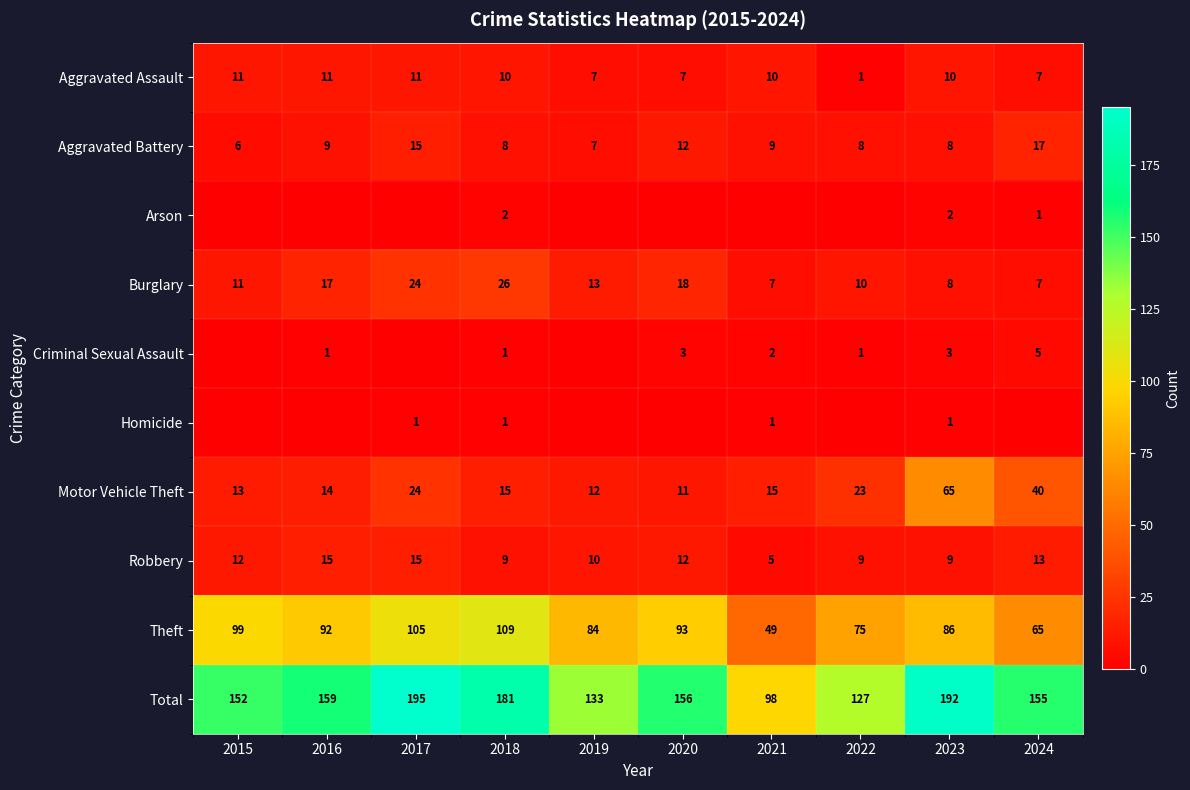

List the labels in order of Total value, largest first.

2017, 2023, 2018, 2016, 2020, 2024, 2015, 2019, 2022, 2021